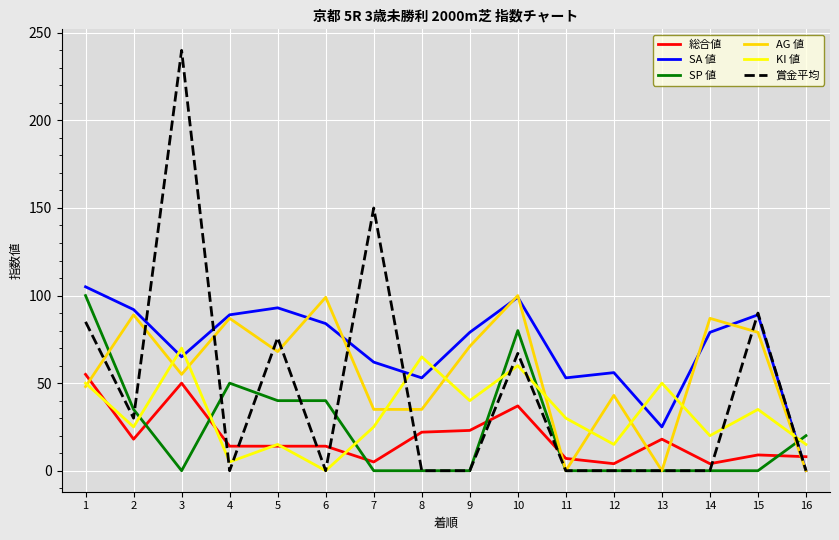

The AG 値 series shows 69 at 11. True or false?

False